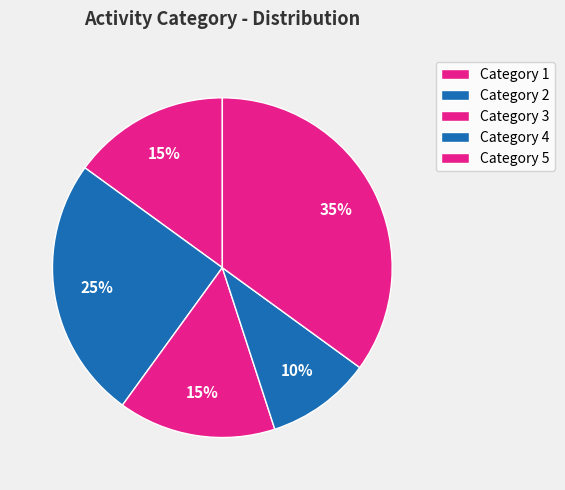

How many slices are in this pie chart?

5